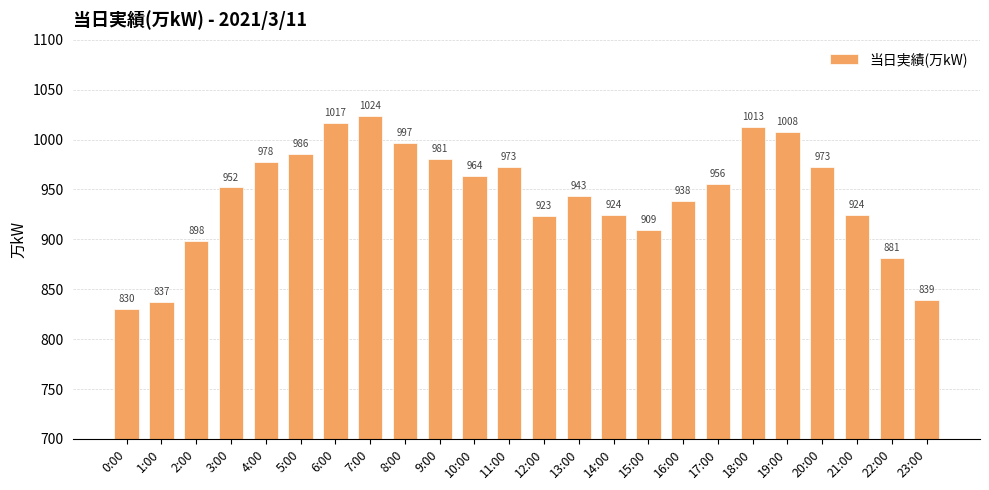

What is the greatest value displayed?

1024